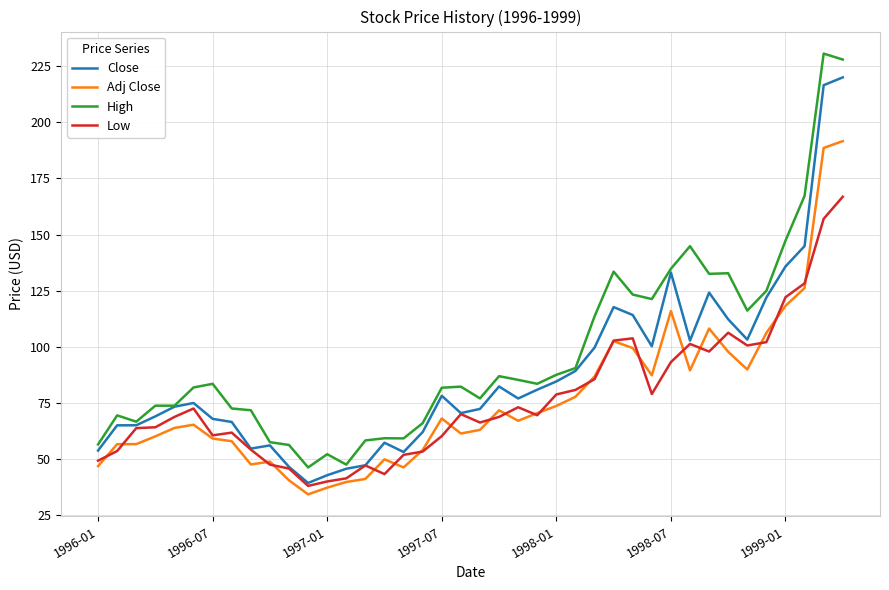

Which series has the largest total across all categories?

High